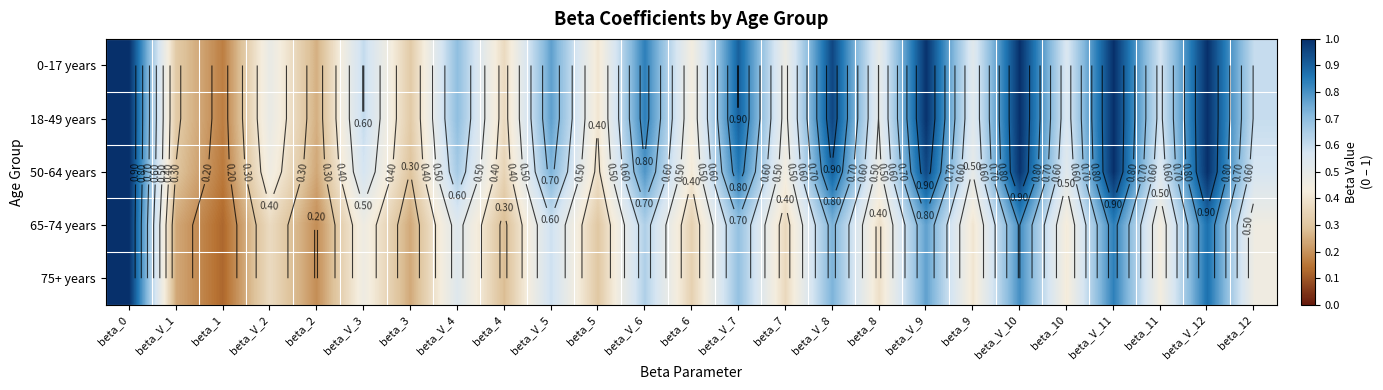

At which category is the sum across all series the highest?

beta_0